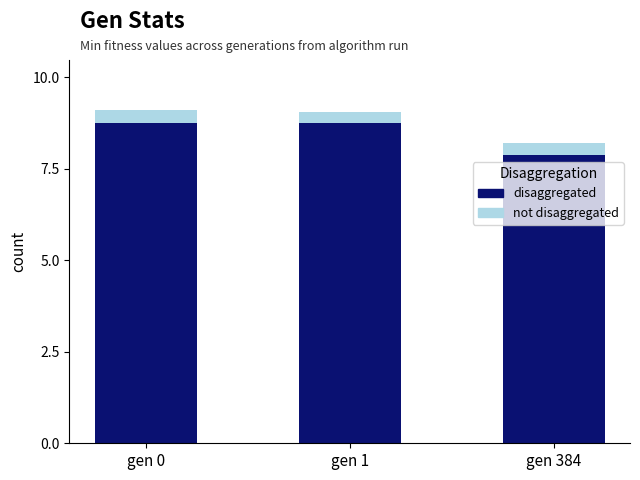

How many bars are there in total?

3